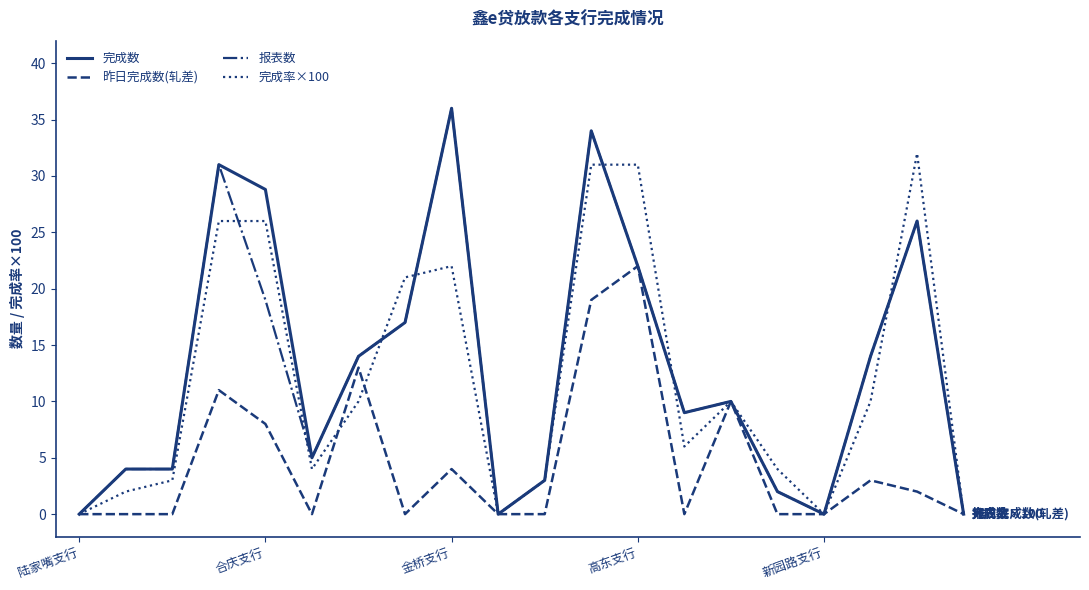

What is the highest value of the 昨日完成数(轧差) series?

22.0